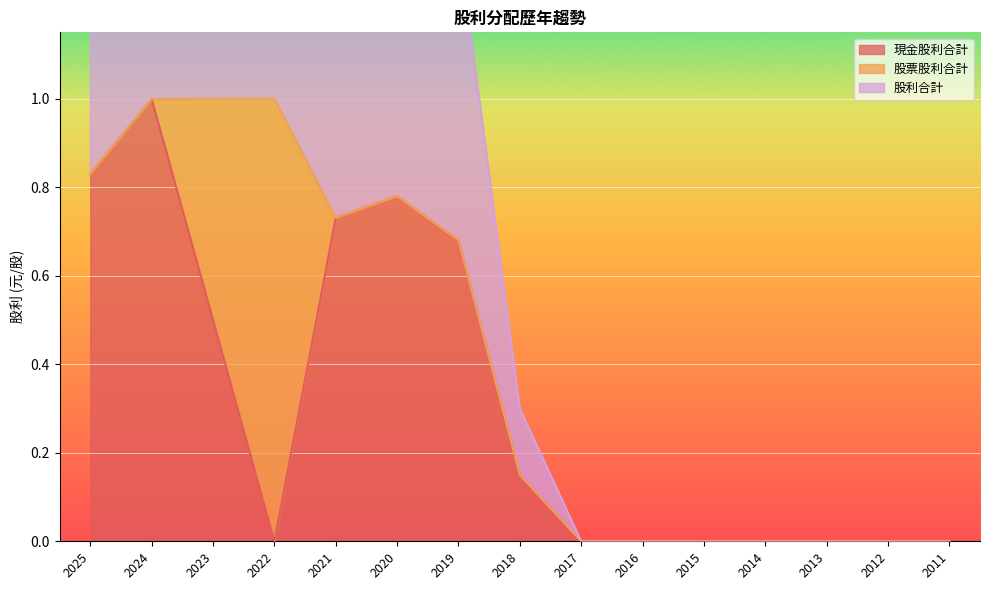

The value of 現金股利合計 at 2013 is 0.0. True or false?

True